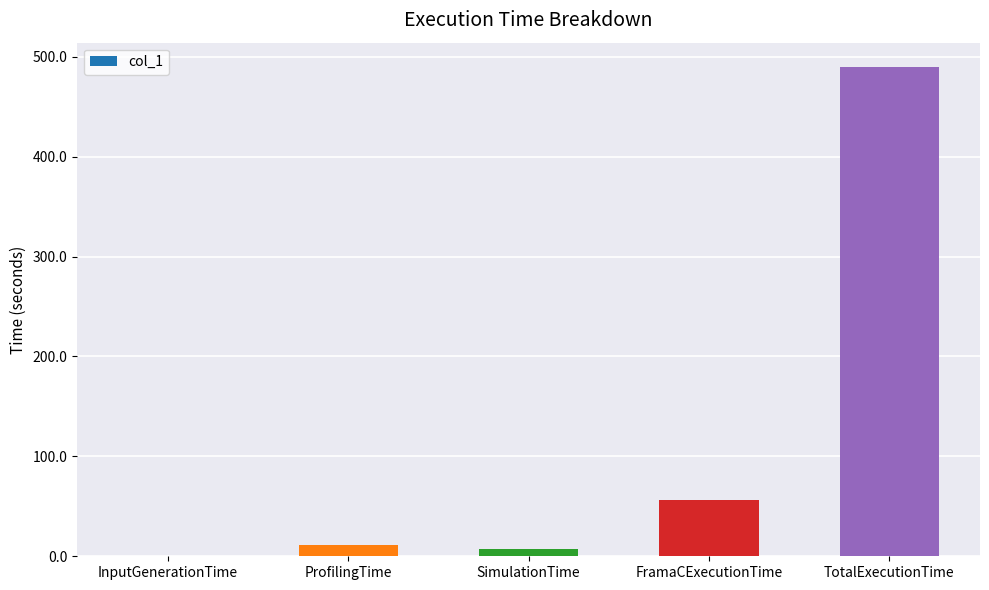

What is the average value?

112.8